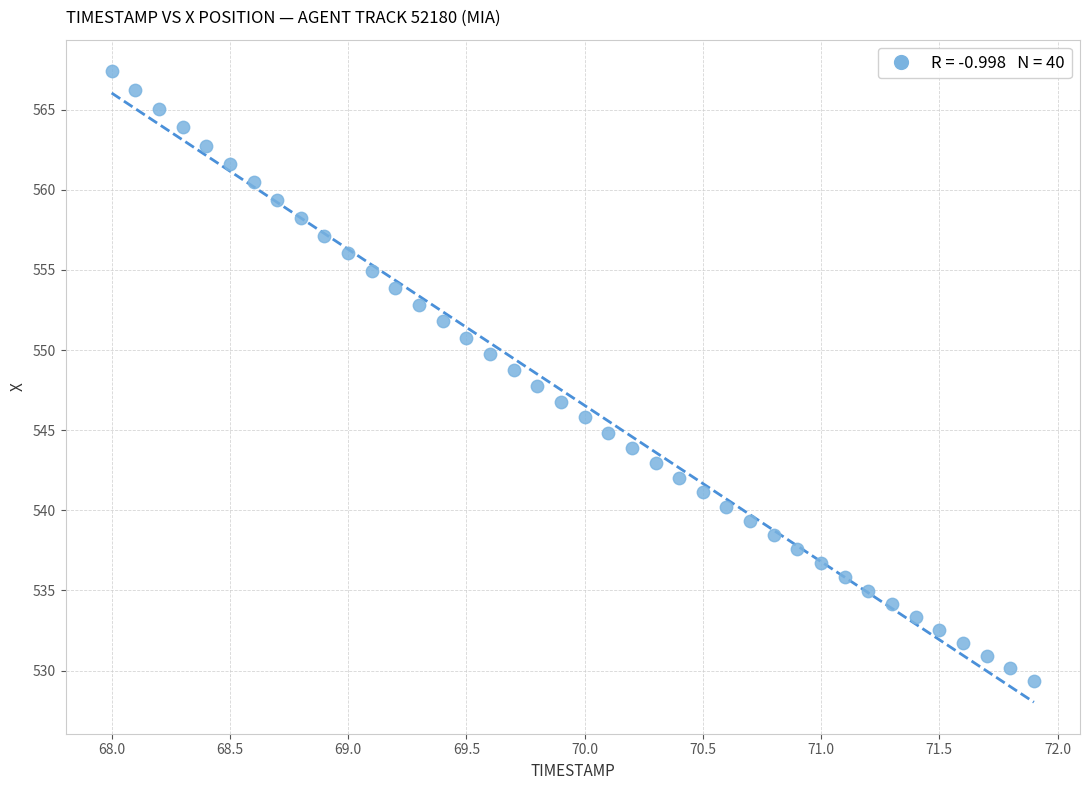

What is the range of Y values (max minus min)?

38.1